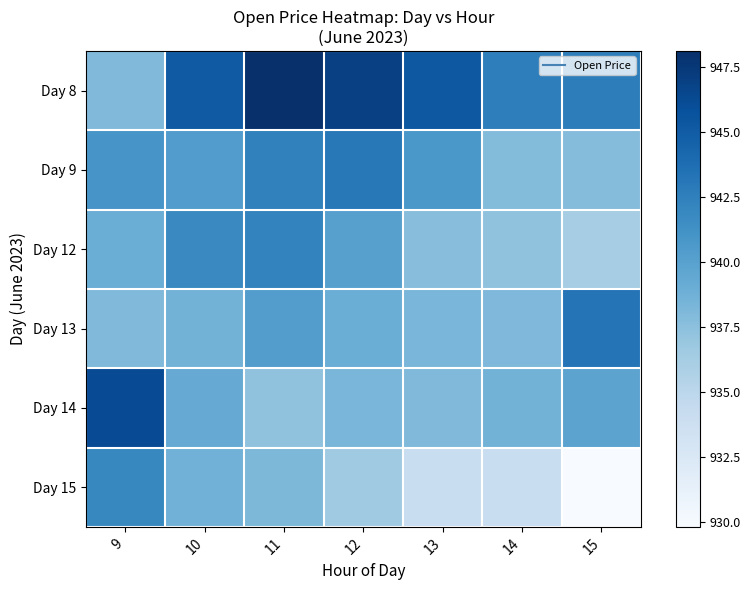

At which category is the sum across all series the highest?

11